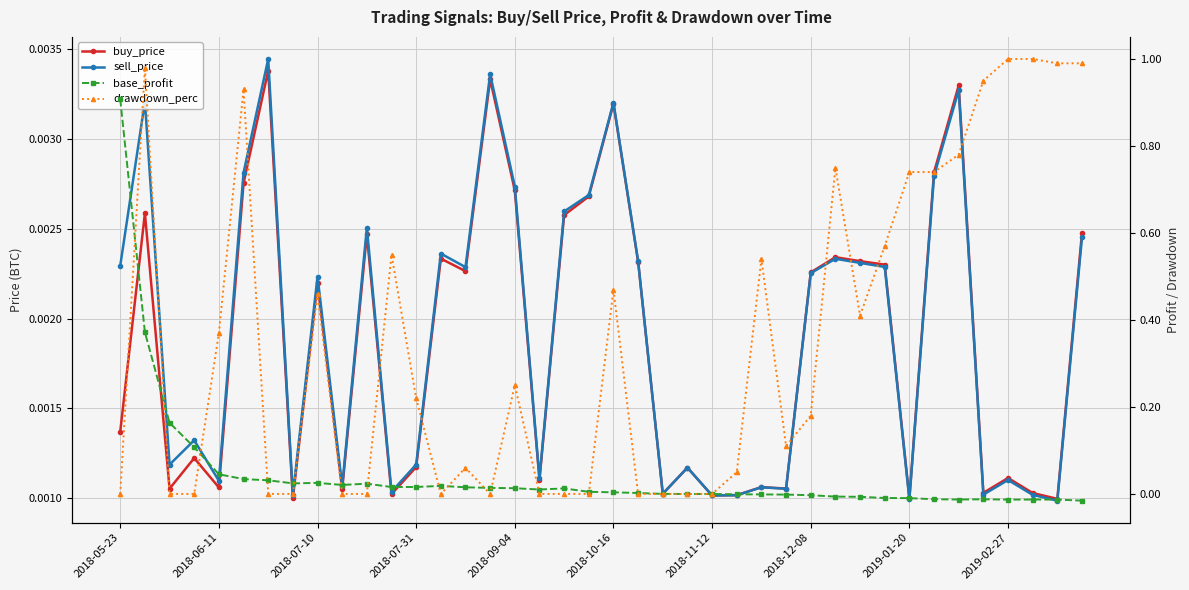

The value of buy_price at 2018-06-11 is 0.0. True or false?

False